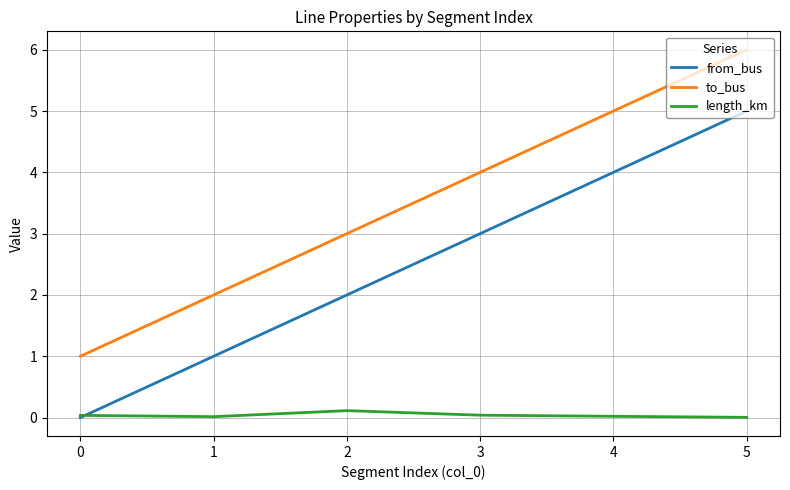

True or false: to_bus has a value of 6.0 at 5.

True